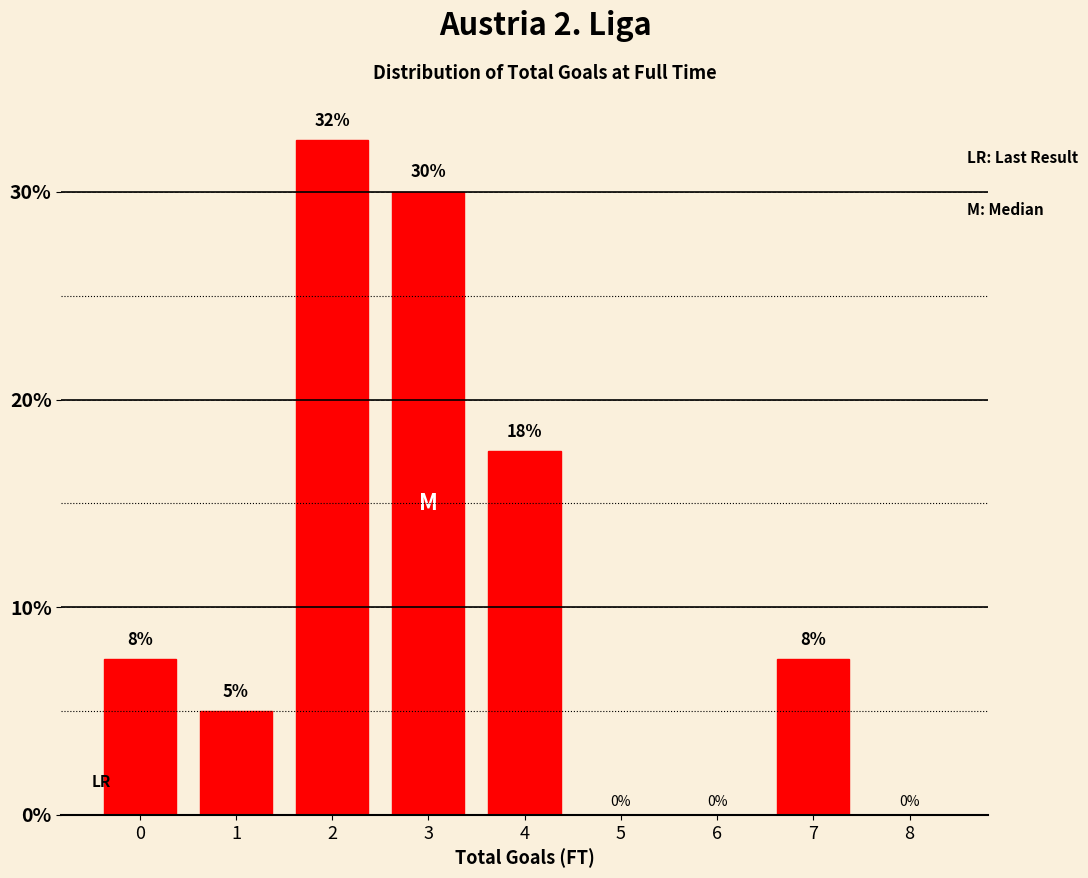

Between 3 and 4, which is larger?

3